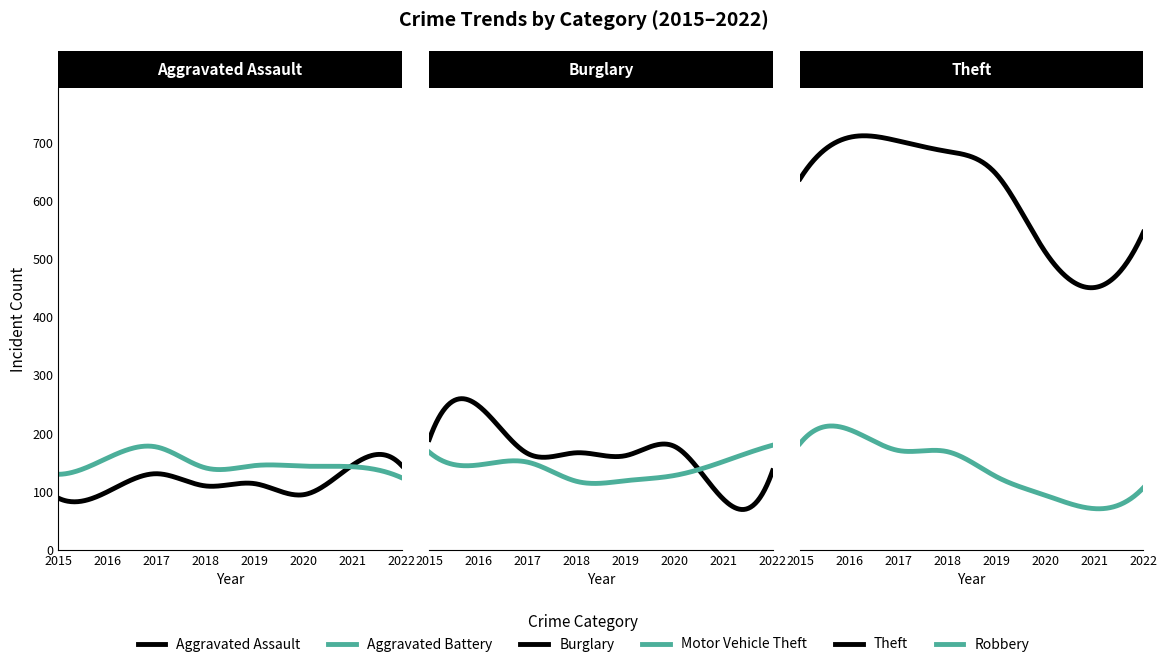

What is the difference between the maximum and minimum values in the Robbery series?

136